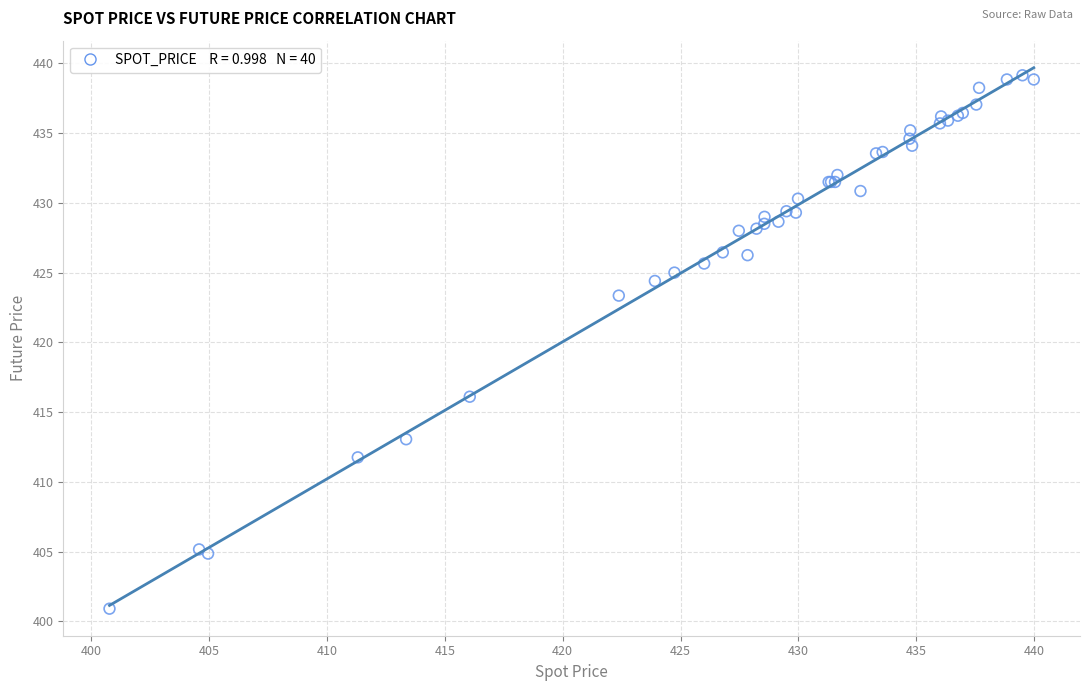

What Y value in the scatter plot is closest to 420?

423.4